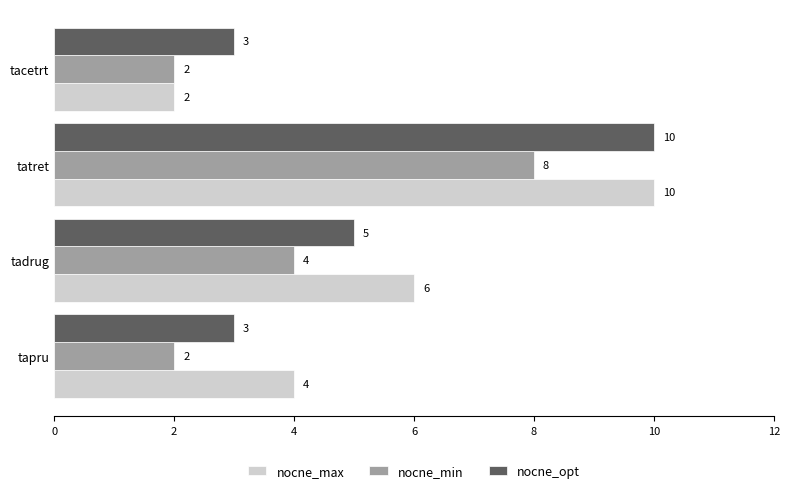

Which series has the largest range (max minus min)?

nocne_max